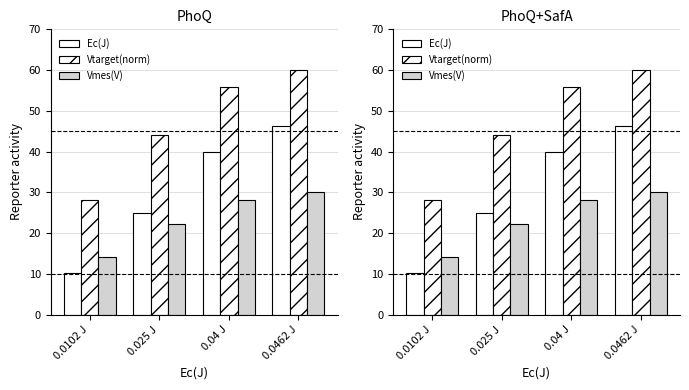

At 0.04 J, list the series in order from smallest to largest.

Vmes(V), Ec(J), Vtarget(norm)